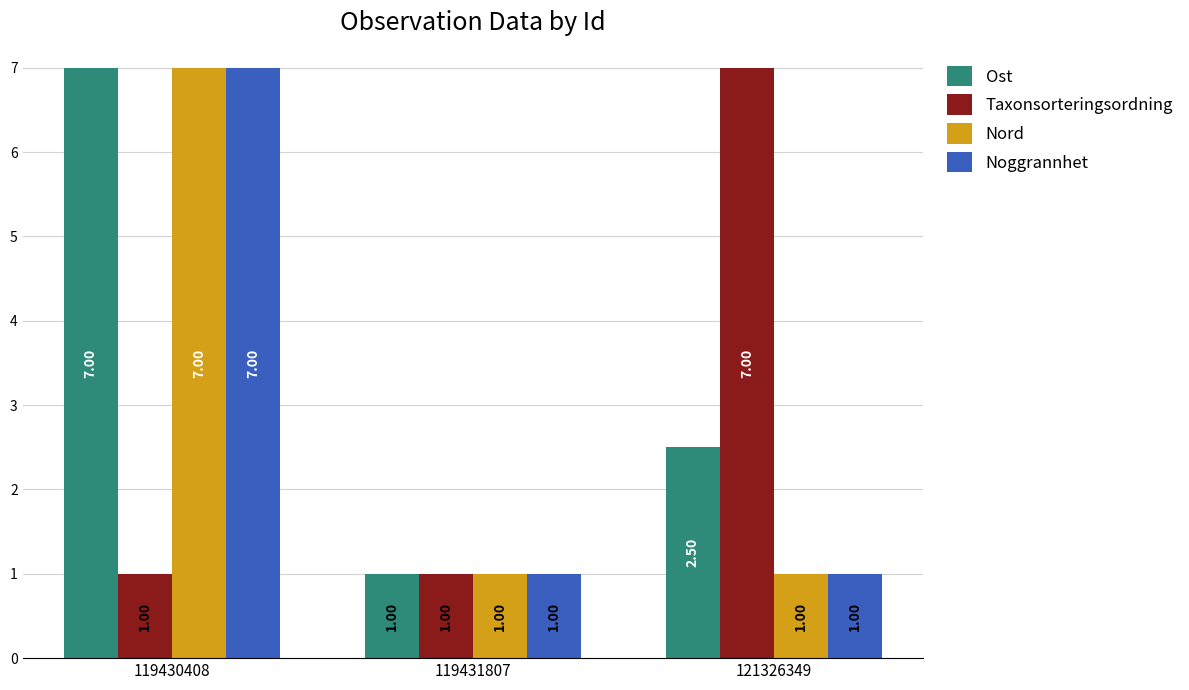

At which label does Noggrannhet reach its peak?

119430408